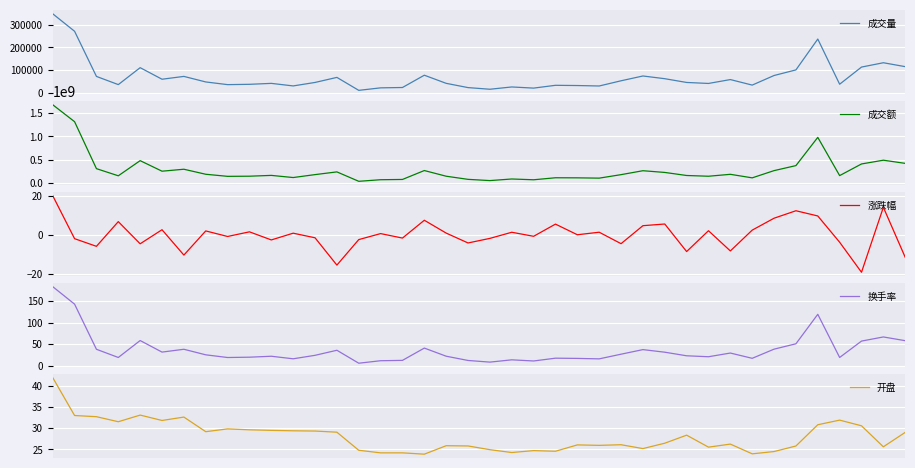

How many interior local valleys does the 开盘 series have?

11